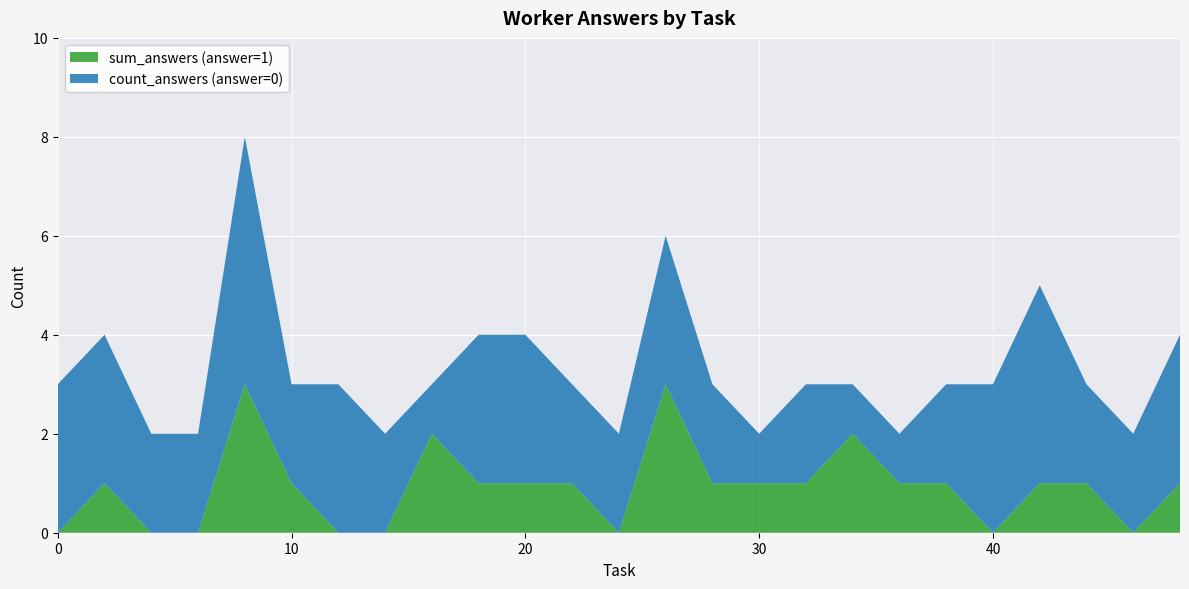

Reading right to left, extract all data points from this chart.

count_answers: 48=4	46=2	44=3	42=5	40=3	38=3	36=2	34=3	32=3	30=2	28=3	26=6	24=2	22=3	20=4	18=4	16=3	14=2	12=3	10=3	8=8	6=2	4=2	2=4	0=3
sum_answers: 48=1	46=0	44=1	42=1	40=0	38=1	36=1	34=2	32=1	30=1	28=1	26=3	24=0	22=1	20=1	18=1	16=2	14=0	12=0	10=1	8=3	6=0	4=0	2=1	0=0